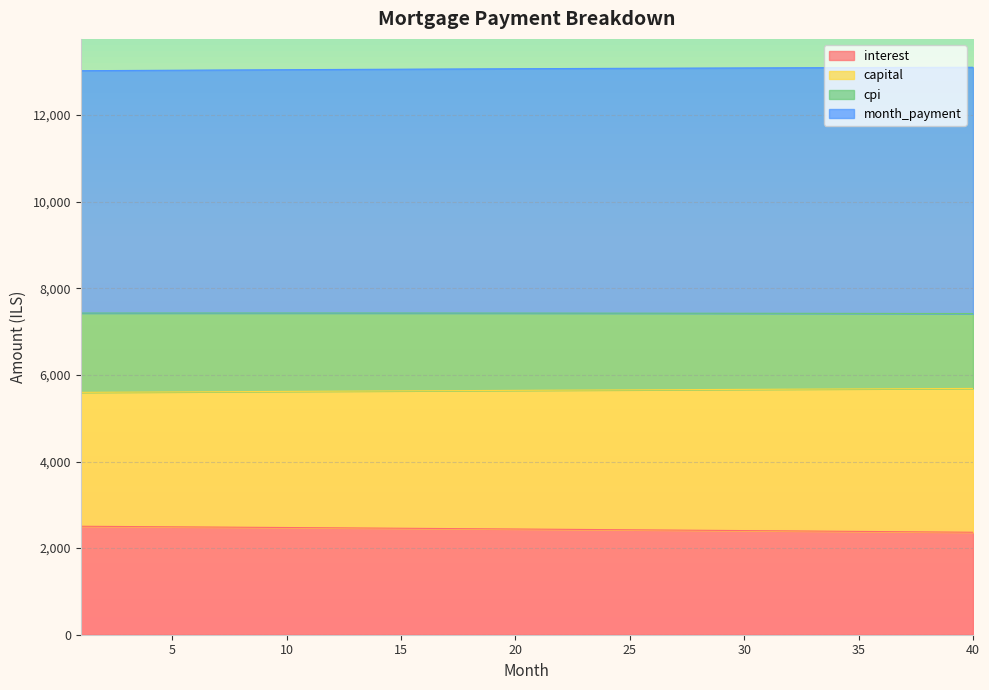

At how many categories does at least one series exceed 13043?

32